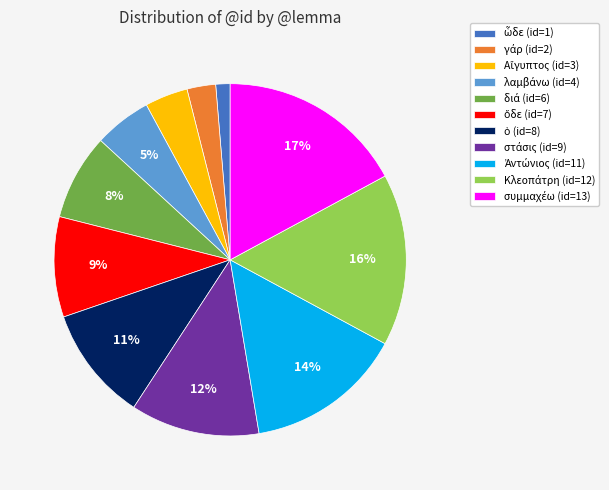

To the nearest percent, what is the average slice percentage?

9%